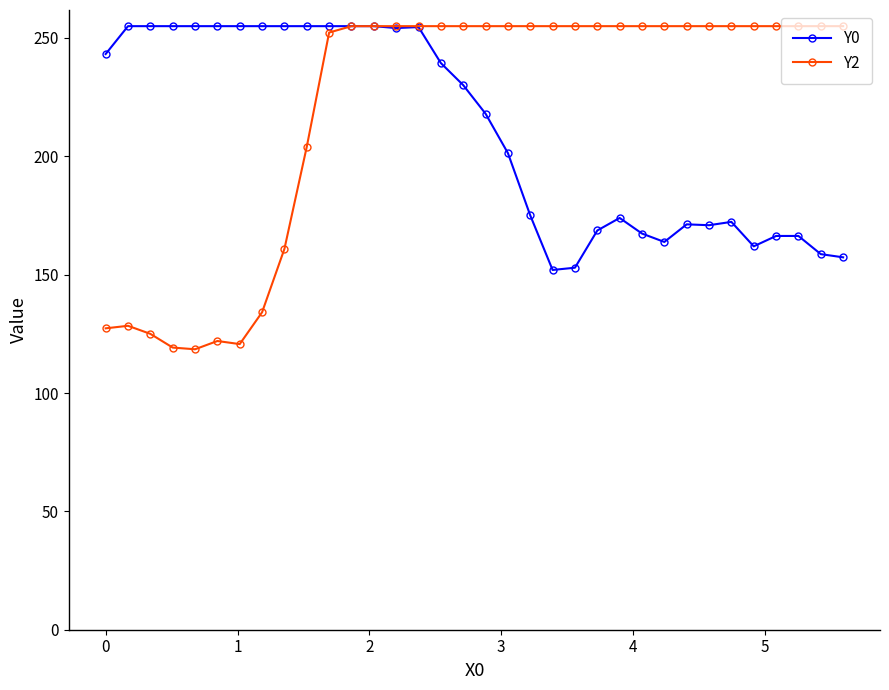

At how many categories does at least one series exceed 187?

34